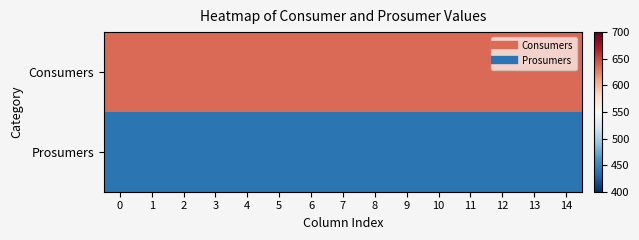

Reading right to left, list all the values displayed in this chart.

Consumers: 14=635	13=635	12=635	11=635	10=635	9=635	8=635	7=635	6=635	5=635	4=635	3=635	2=635	1=635	0=635
Prosumers: 14=440	13=440	12=440	11=440	10=440	9=440	8=440	7=440	6=440	5=440	4=440	3=440	2=440	1=440	0=440